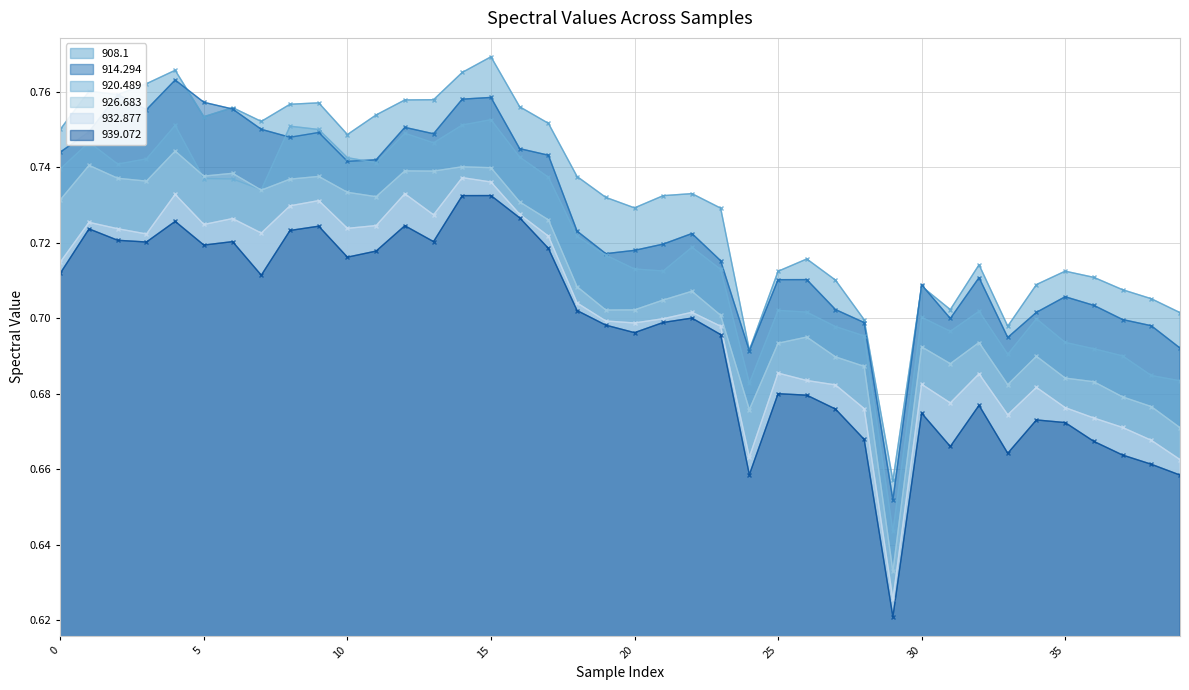

Is the value of 908.1 at 37 greater than the value of 932.877 at 31?

Yes